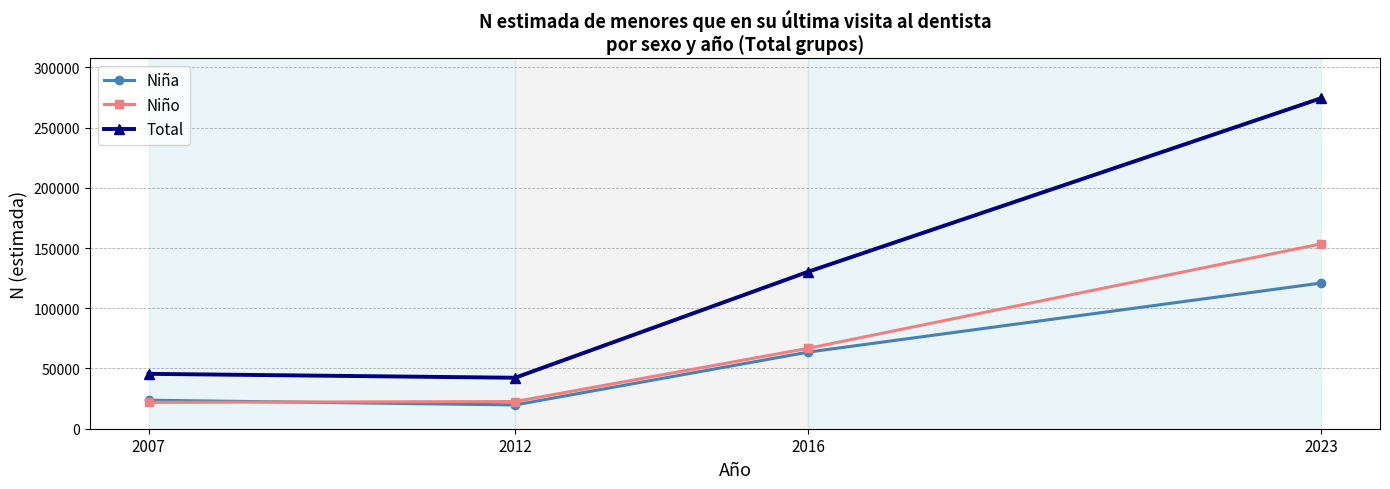

What is the minimum value for Niño?

21888